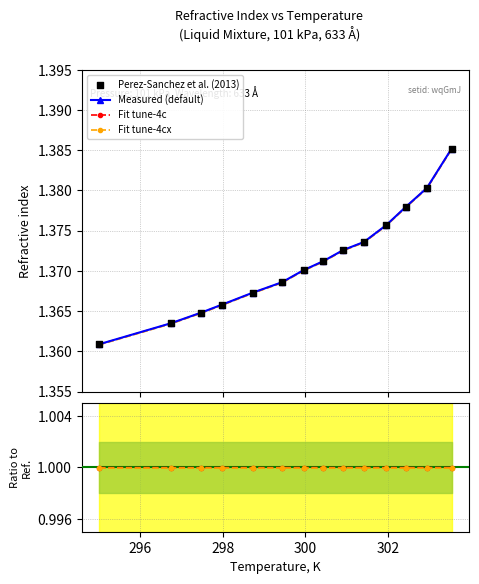

At how many categories does at least one series exceed 1?

14